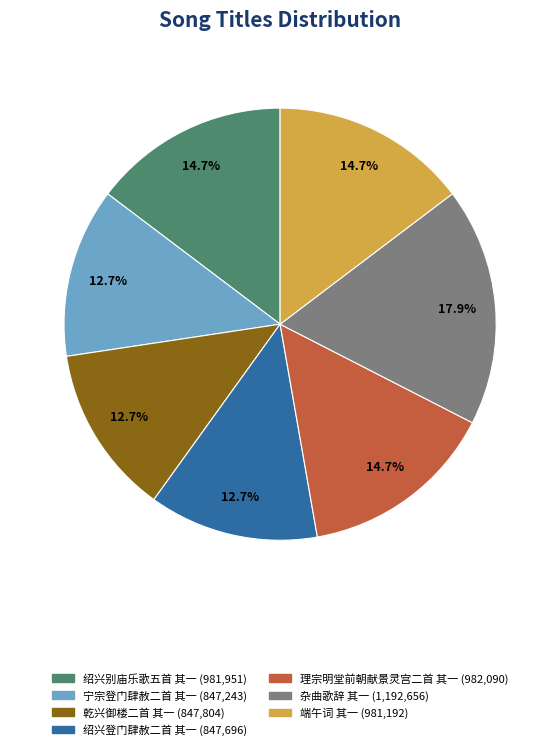

Count the number of slices in the pie.

7